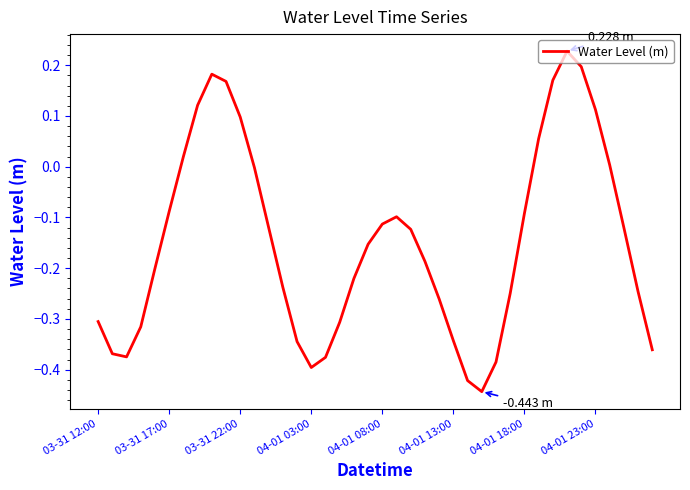

What is the difference between the maximum and second lowest values?

0.6